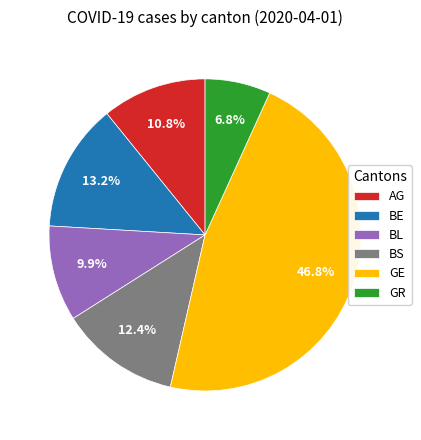

Which has a higher value, GR or BS?

BS